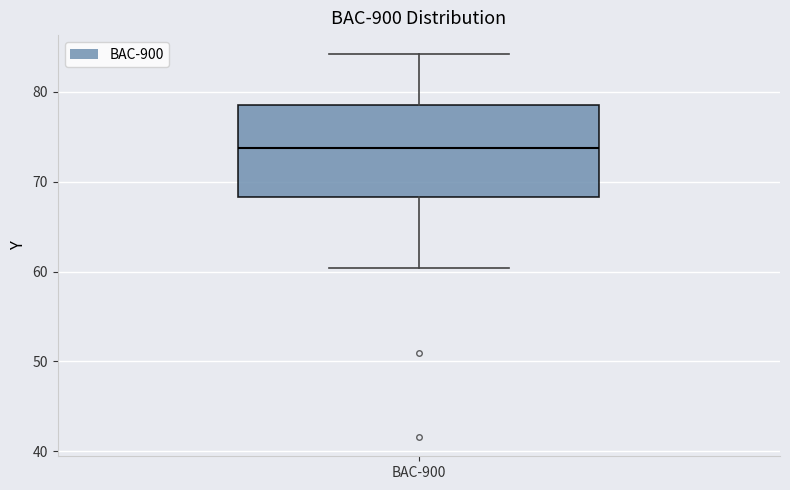

Where does the upper whisker of the box for BAC-900 end on the y-axis? The values are not printed on the chart, so give them approximately, as read against the axis.

84